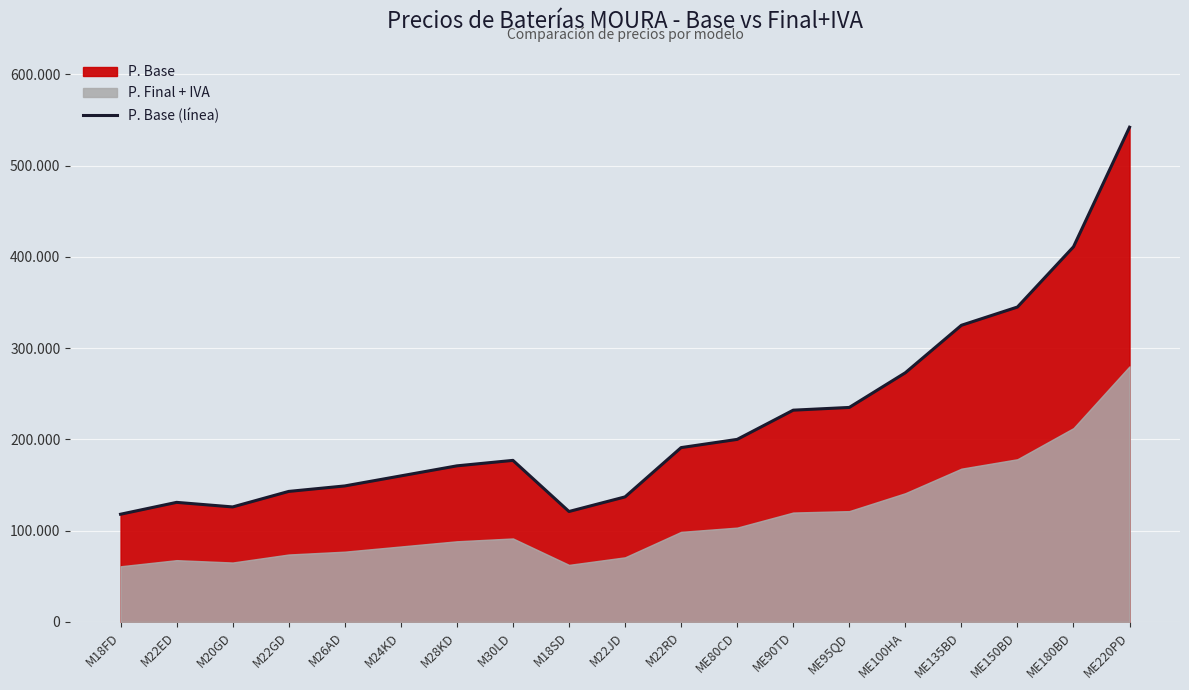

What is the sum of all values?

4186810